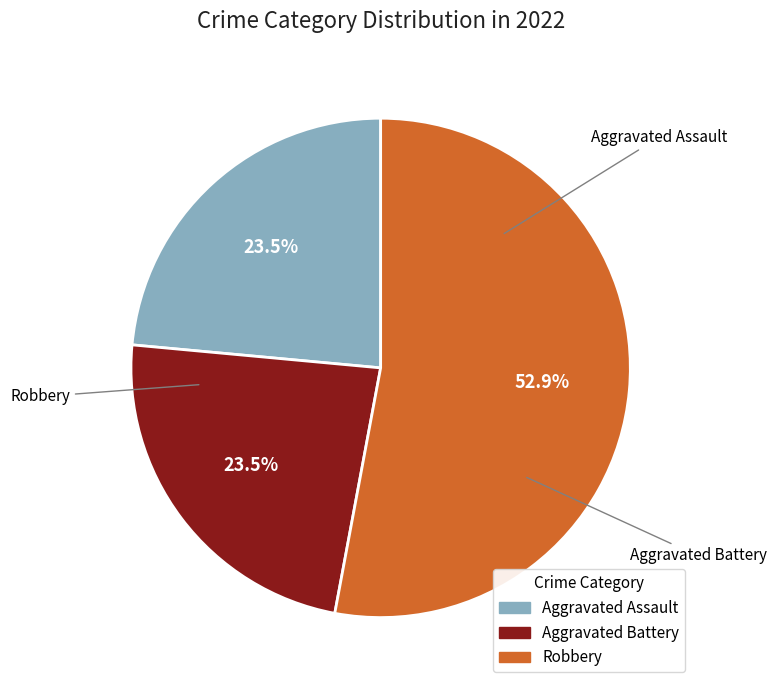

To the nearest percent, what is the difference between the largest and smallest slice percentages?

29%